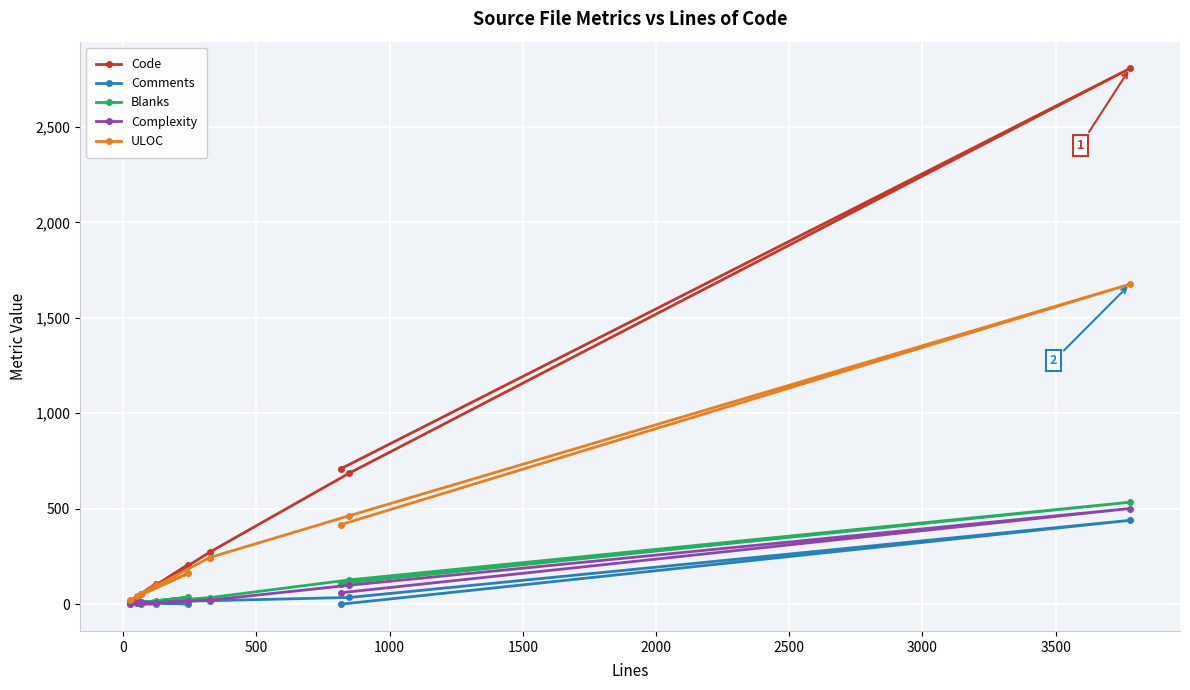

Between 1000 and 3500, which is larger?

3500